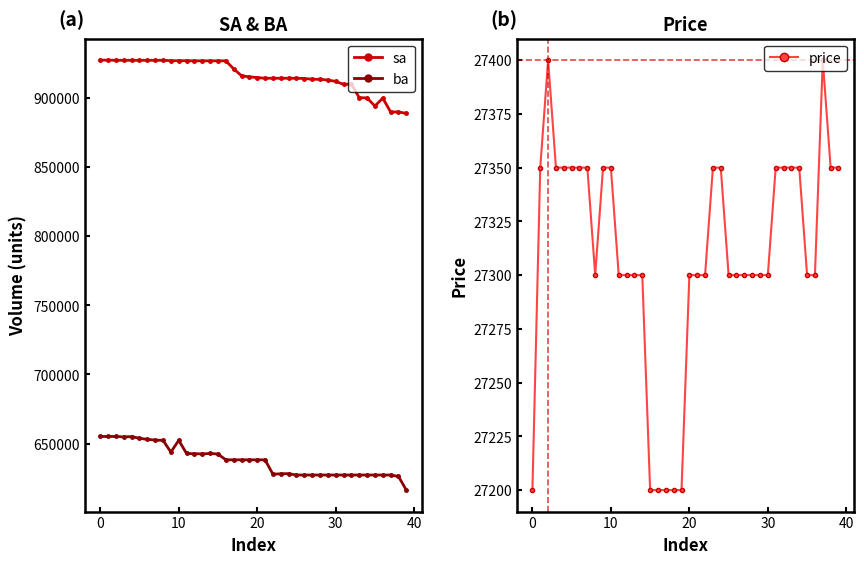

Is it true that ba equals 368016 at 14?

False